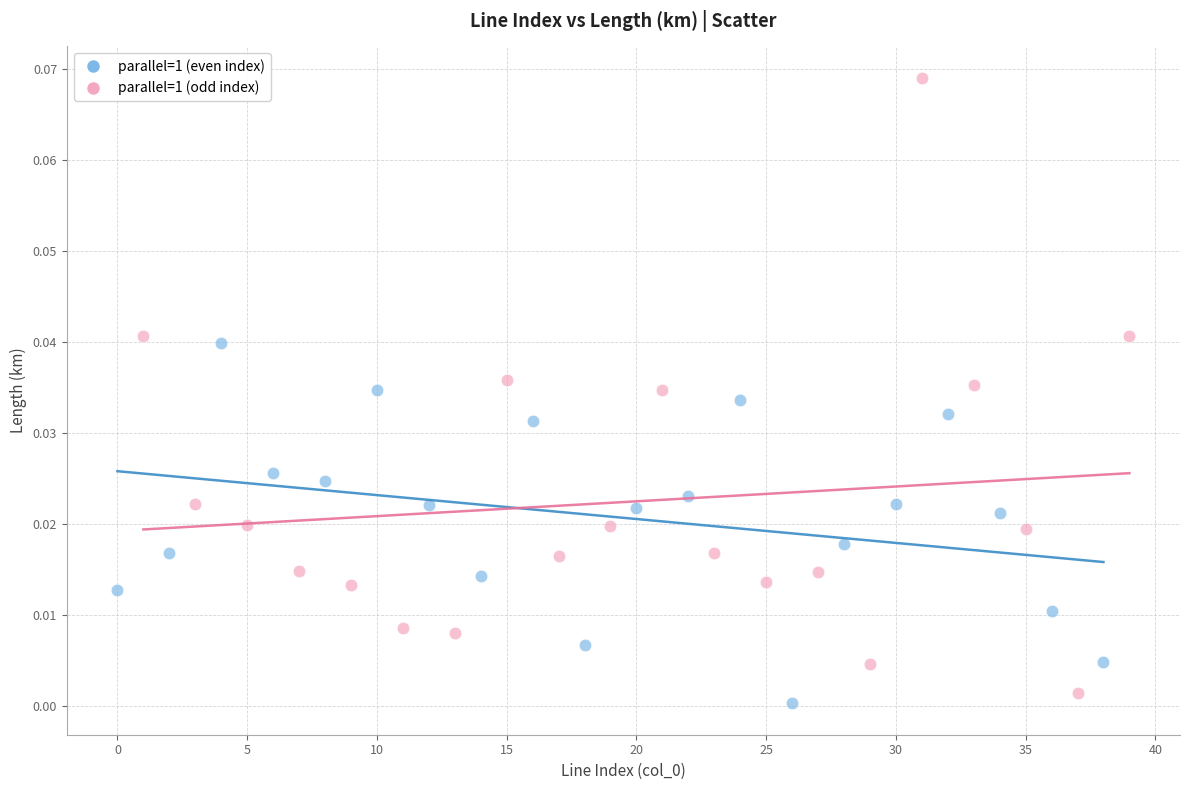

What are all the series names shown in the legend?

parallel=1 (even index), parallel=1 (odd index)